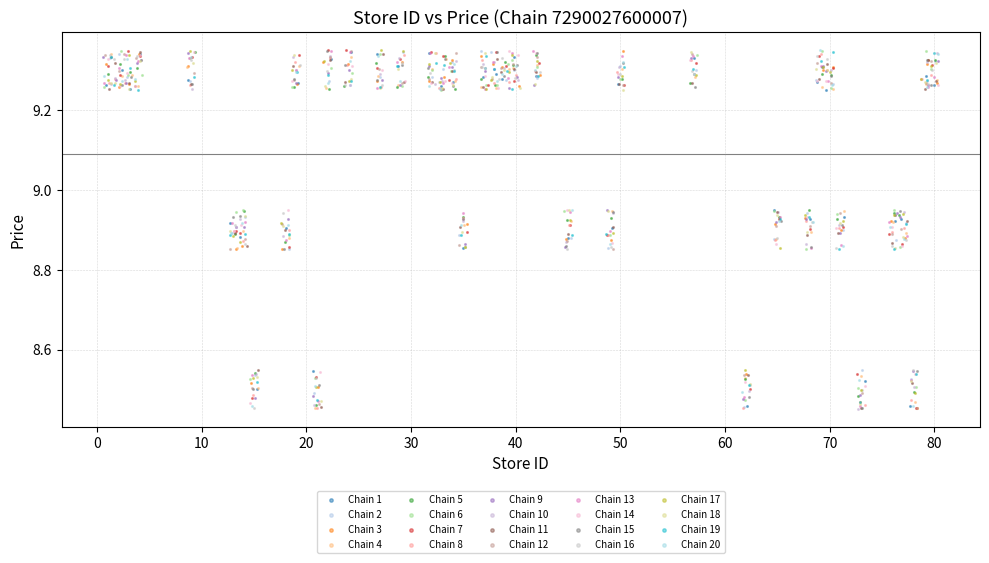

What are all the series names shown in the legend?

Chain 1, Chain 2, Chain 3, Chain 4, Chain 5, Chain 6, Chain 7, Chain 8, Chain 9, Chain 10, Chain 11, Chain 12, Chain 13, Chain 14, Chain 15, Chain 16, Chain 17, Chain 18, Chain 19, Chain 20